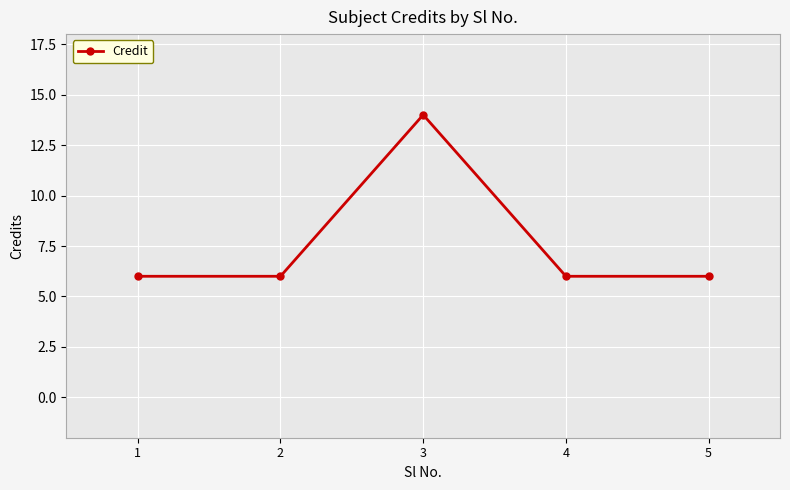

What is the value of the 2nd point from the left?

6